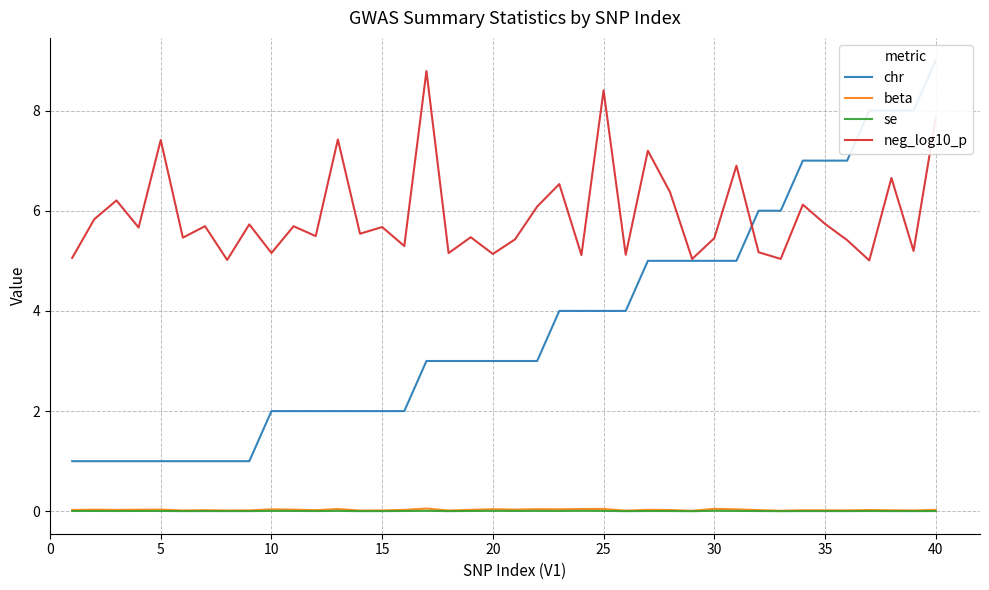

How many lines are shown in the chart?

4